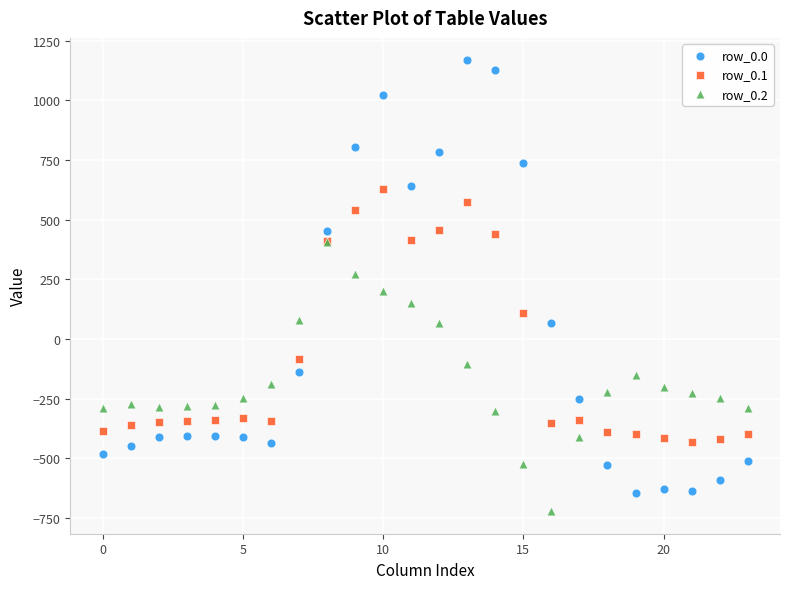

What are all the series names shown in the legend?

row_0.0, row_0.1, row_0.2